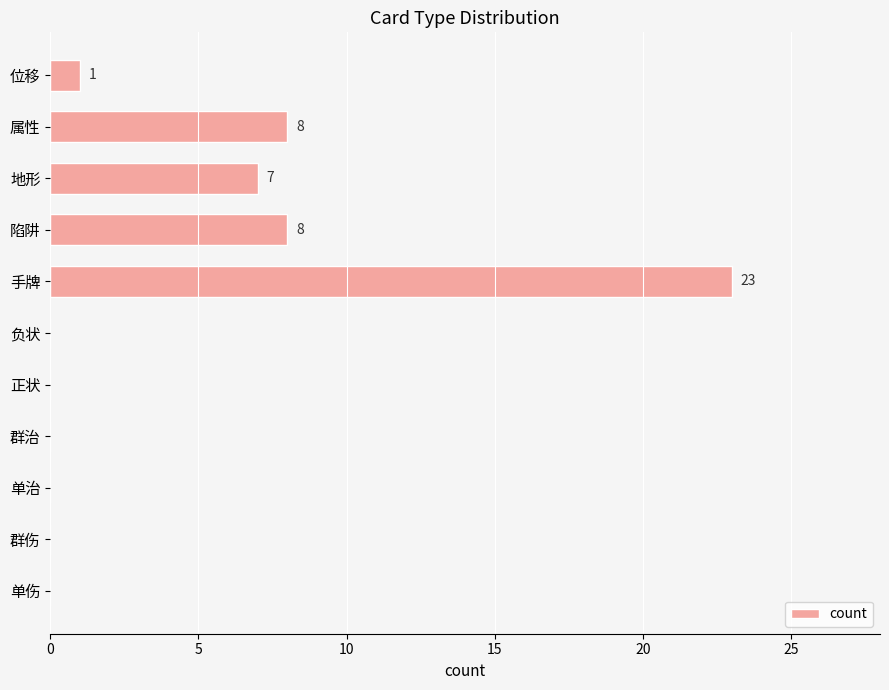

What is the maximum value shown in the chart?

23